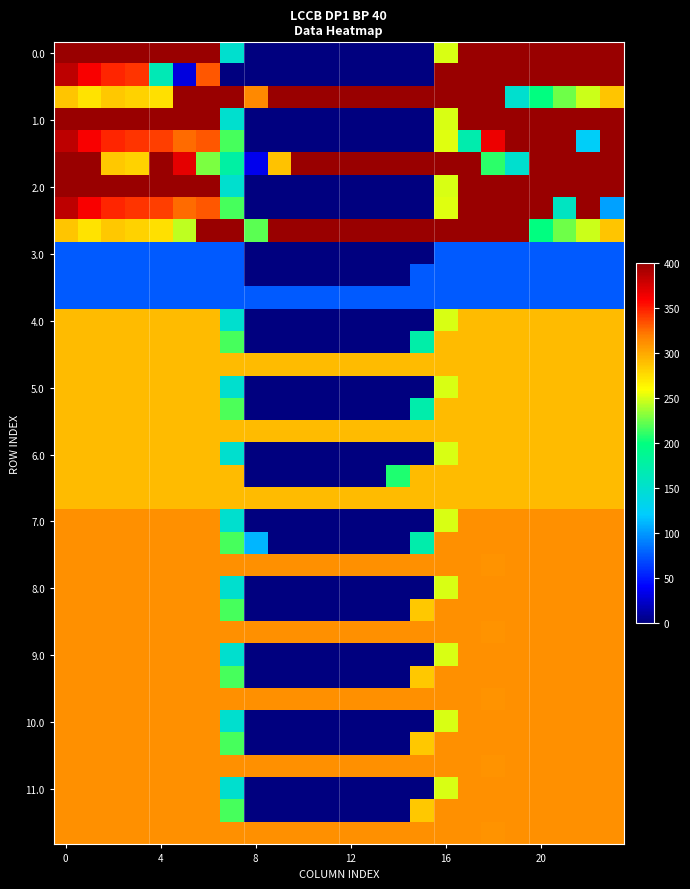

What is the greatest value displayed?

400.0